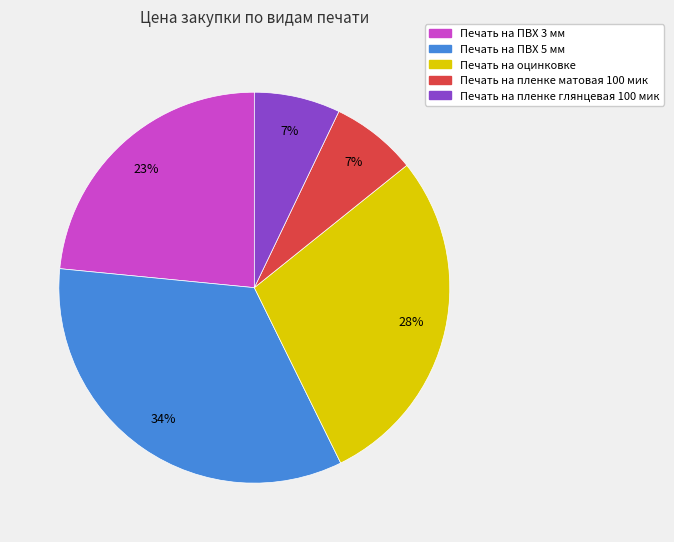

True or false: Печать на оцинковке accounts for 41% of the total.

False